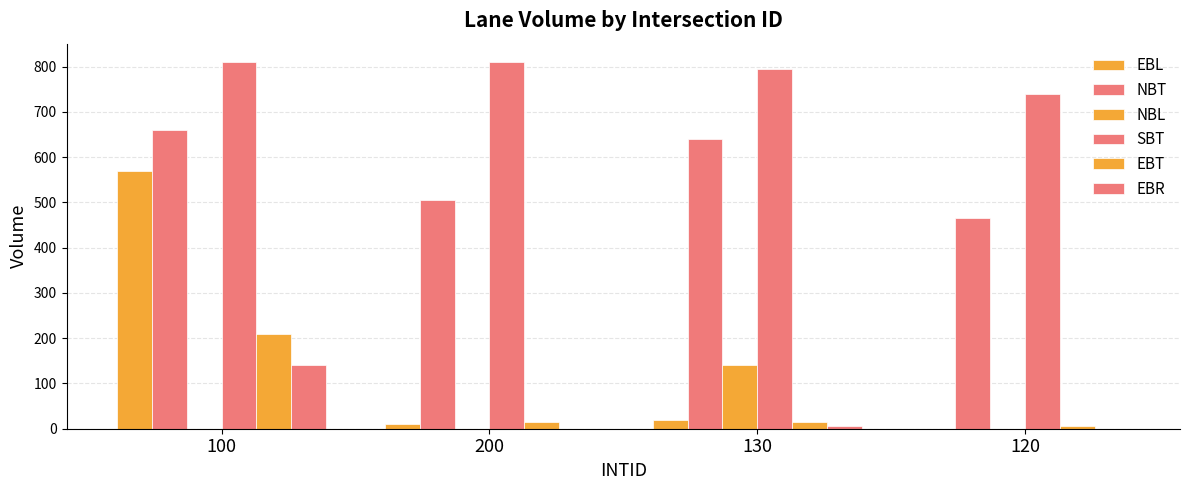

Are the bars grouped side by side (vs. stacked)?

Yes